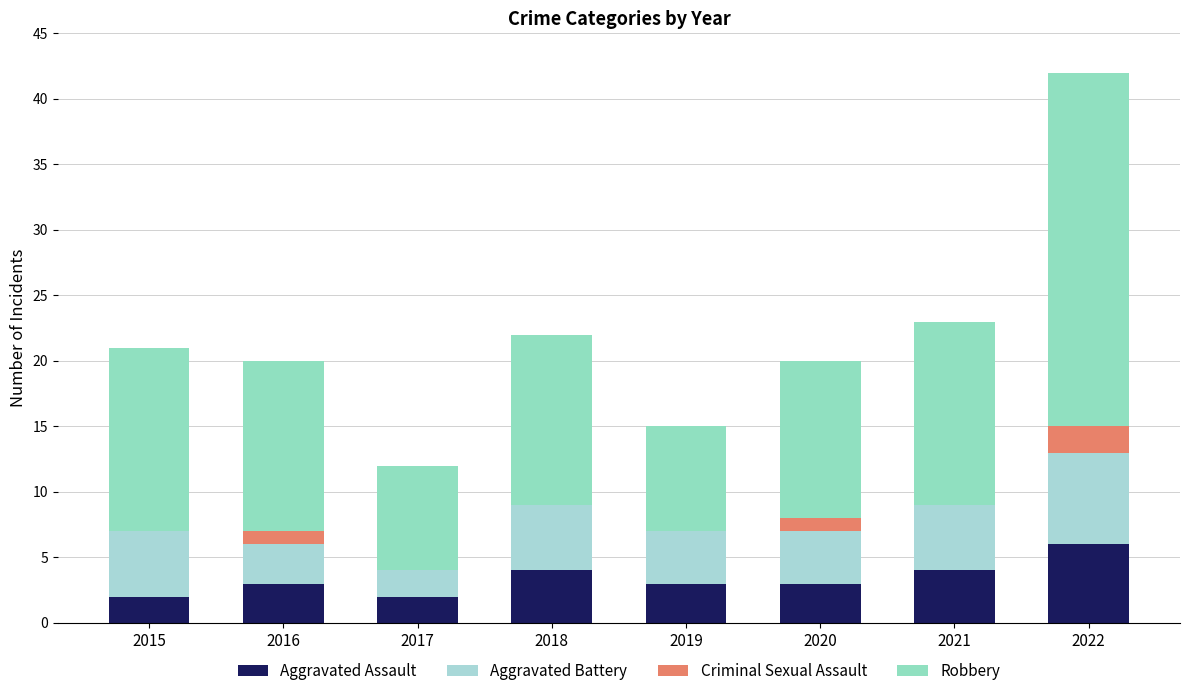

Between 2016 and 2020, which is larger?

2016